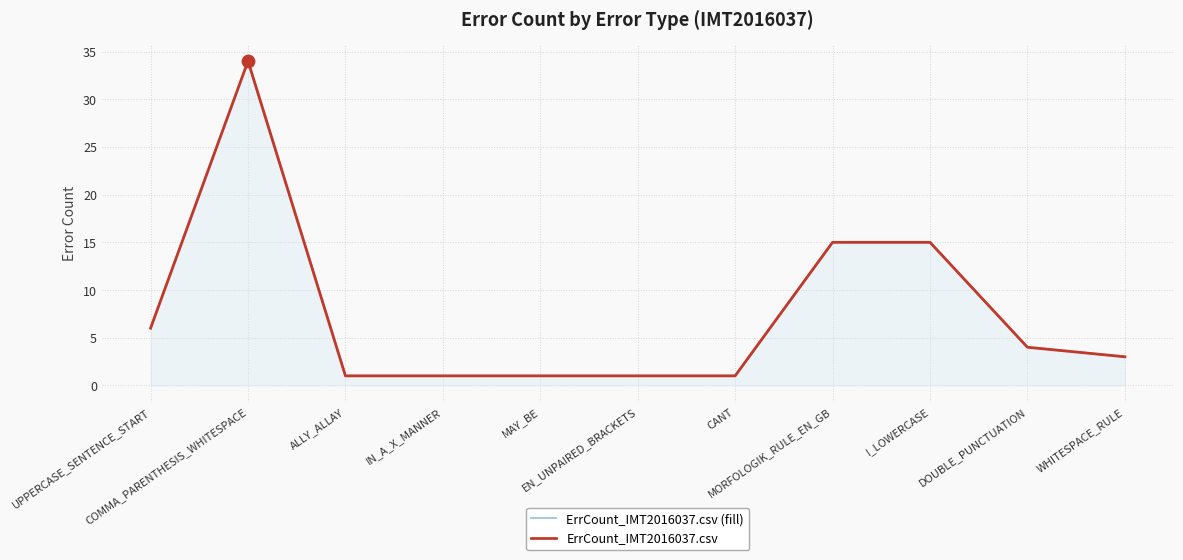

What is the total value across all series at MORFOLOGIK_RULE_EN_GB?

30